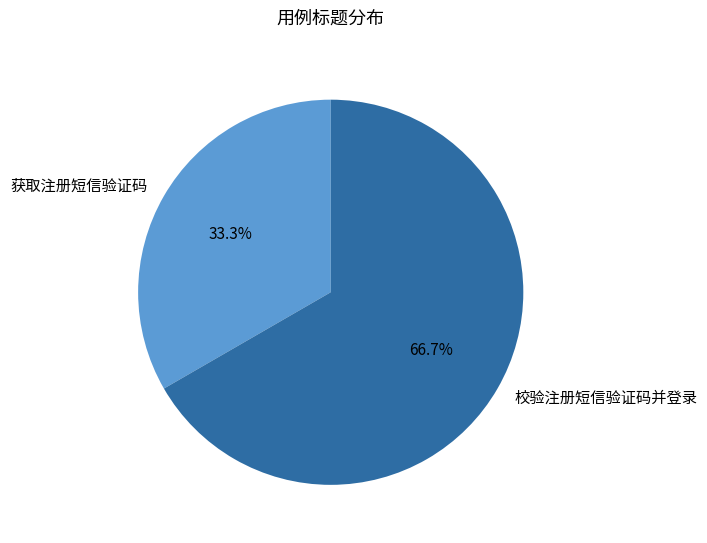

How many segments does this pie chart have?

2